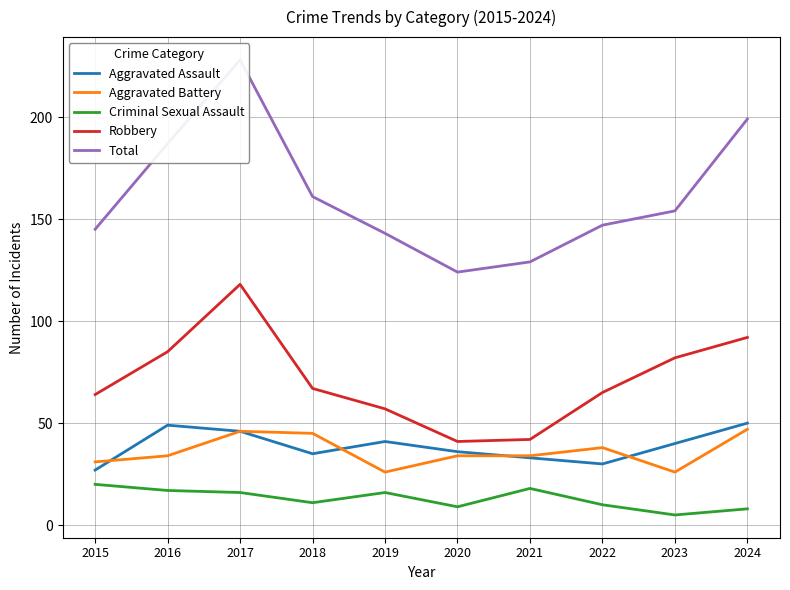

How many data points in Criminal Sexual Assault are above 16?

3